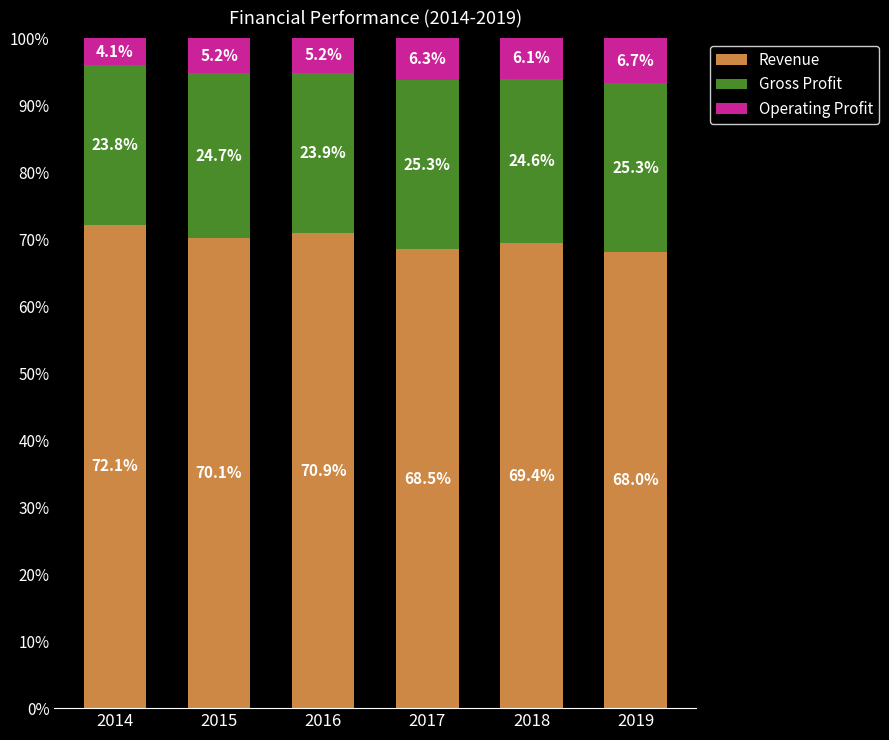

What is the sum of the Revenue values at 2015 and 2019?

138.1